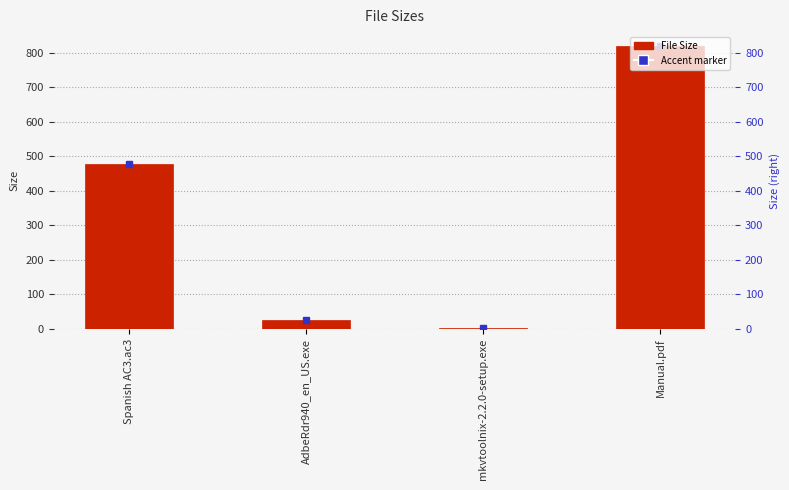

How many data points are less than 476?

2